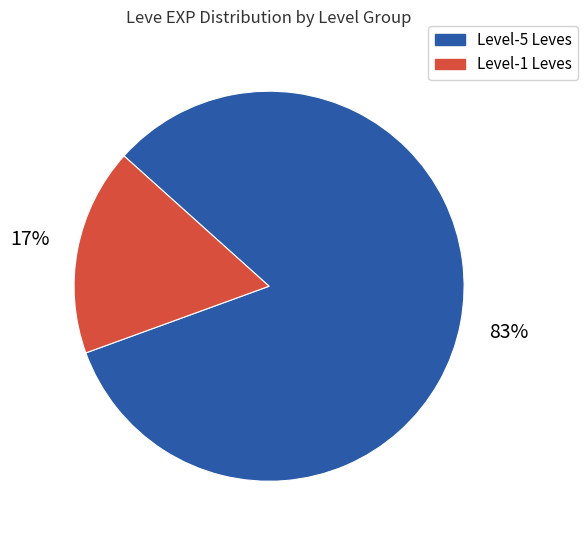

To the nearest percent, what is the average slice percentage?

50%